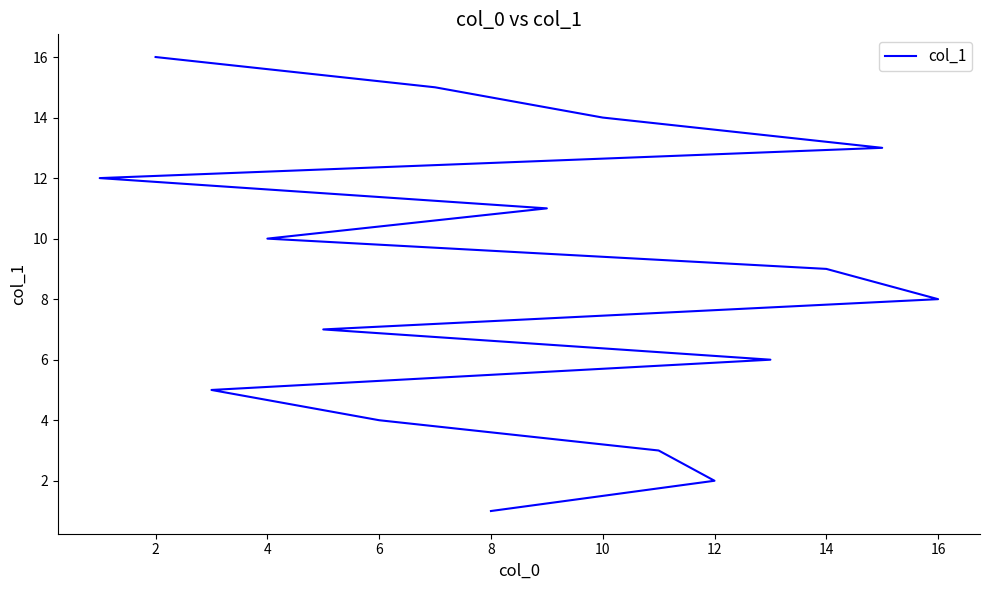

What is the label of the 15th point from the right?

12